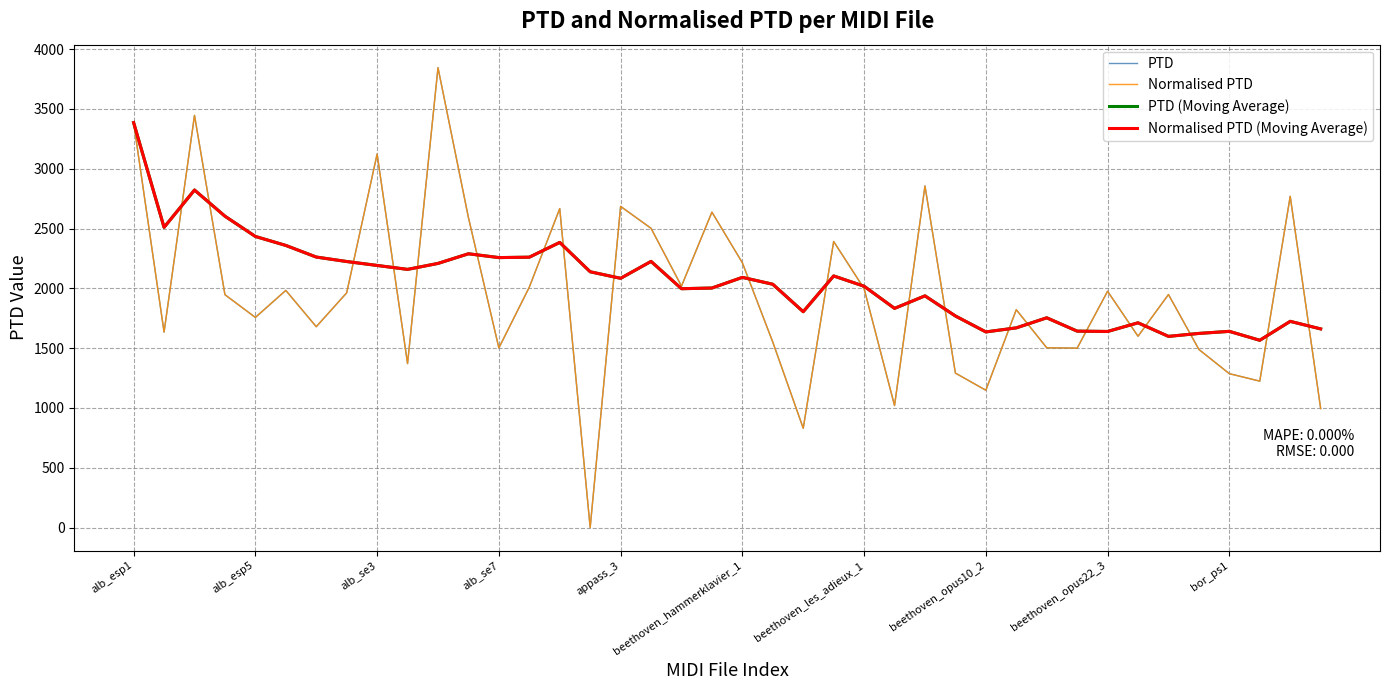

Does the chart have visible grid lines?

Yes